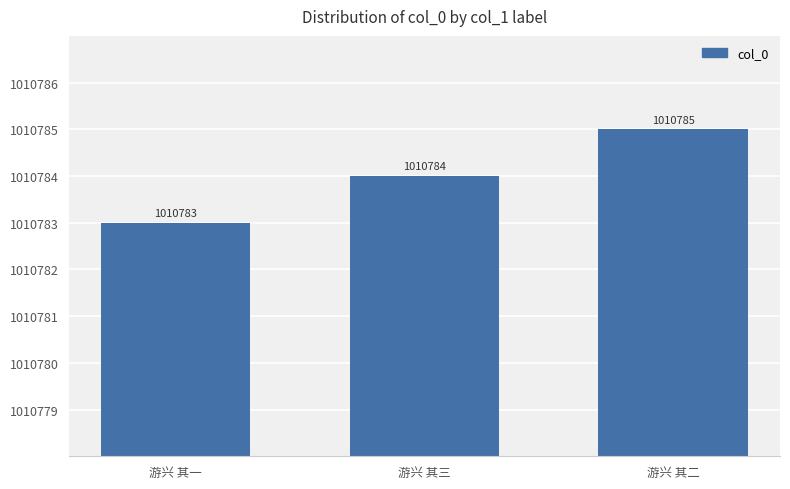

At which category does the chart reach its peak across all series?

游兴 其二